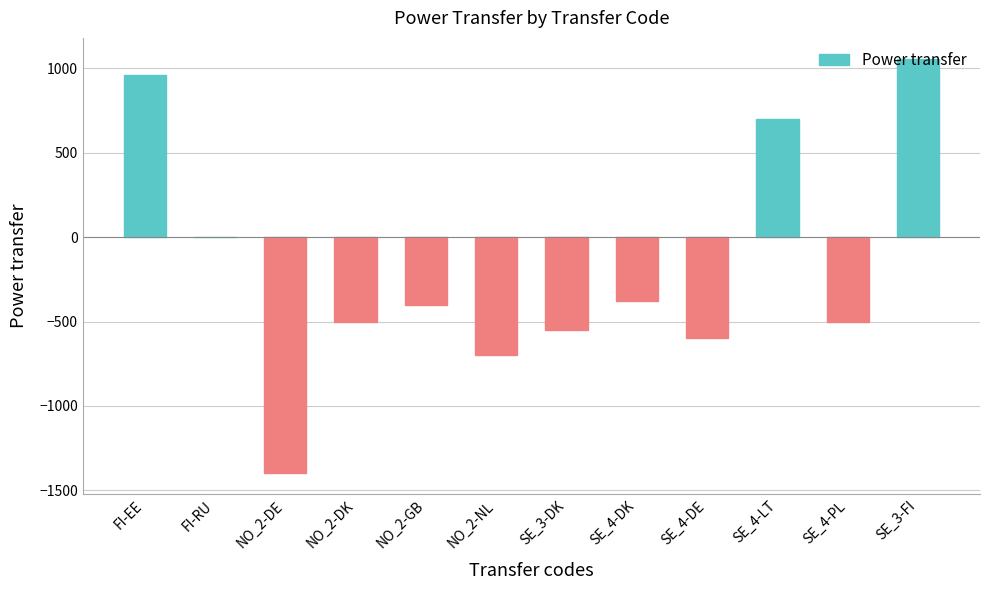

Between SE_4-PL and FI-RU, which is larger?

FI-RU